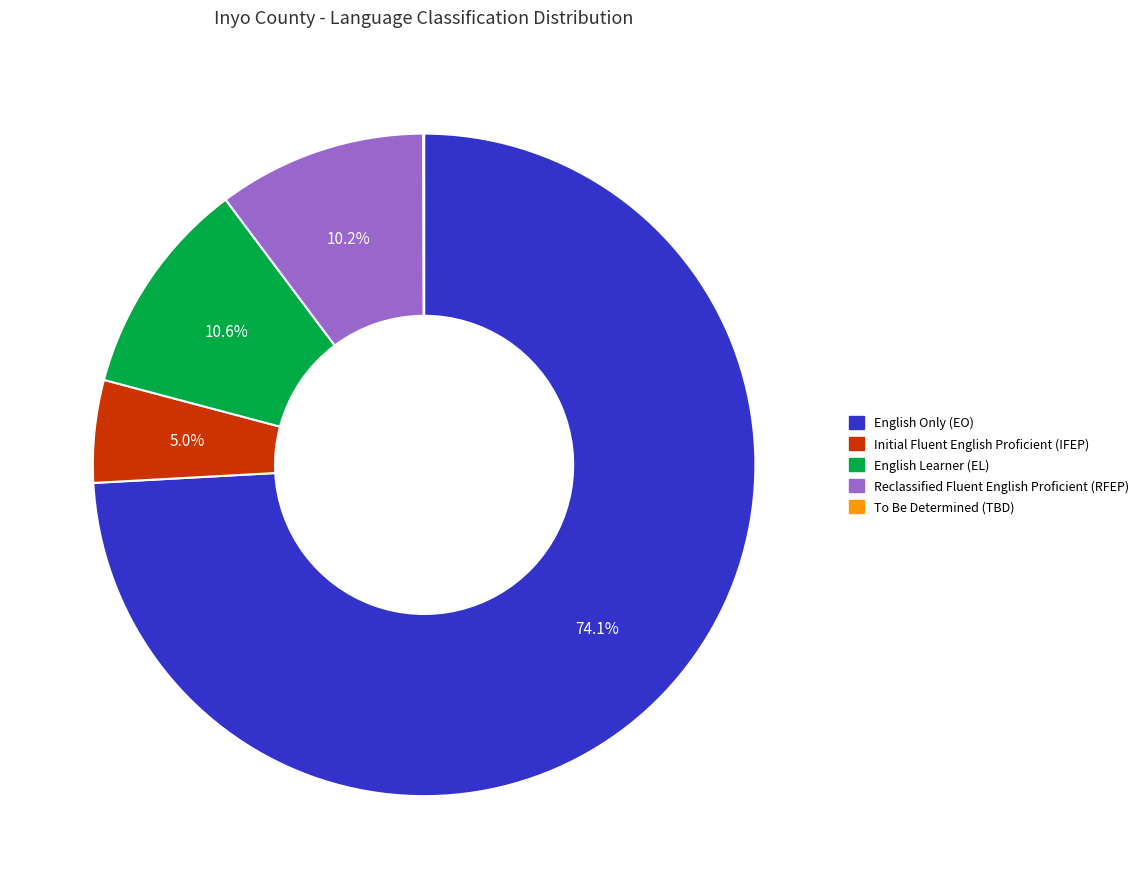

What portion of the pie excludes Reclassified Fluent English Proficient (RFEP)?

89.8%